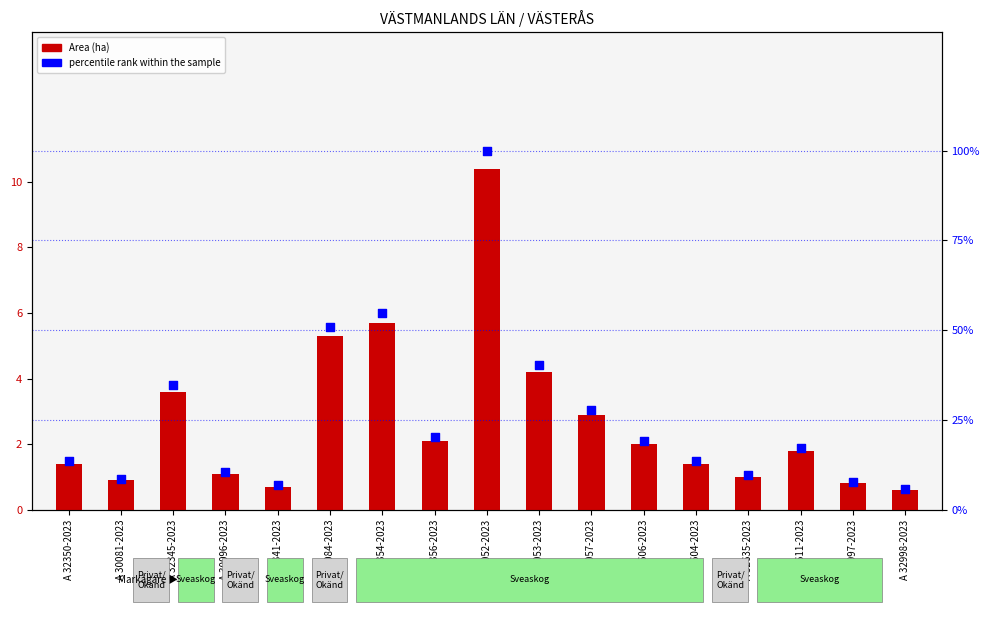

Is the value of percentile rank within the sample at A 32350-2023 greater than the value of Area (ha) at A 32997-2023?

Yes